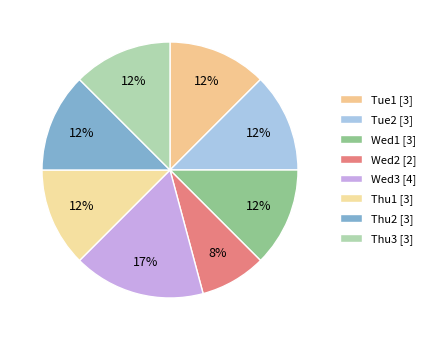

What is the ratio of the value at Wed1 to the value at Thu2?

1.0